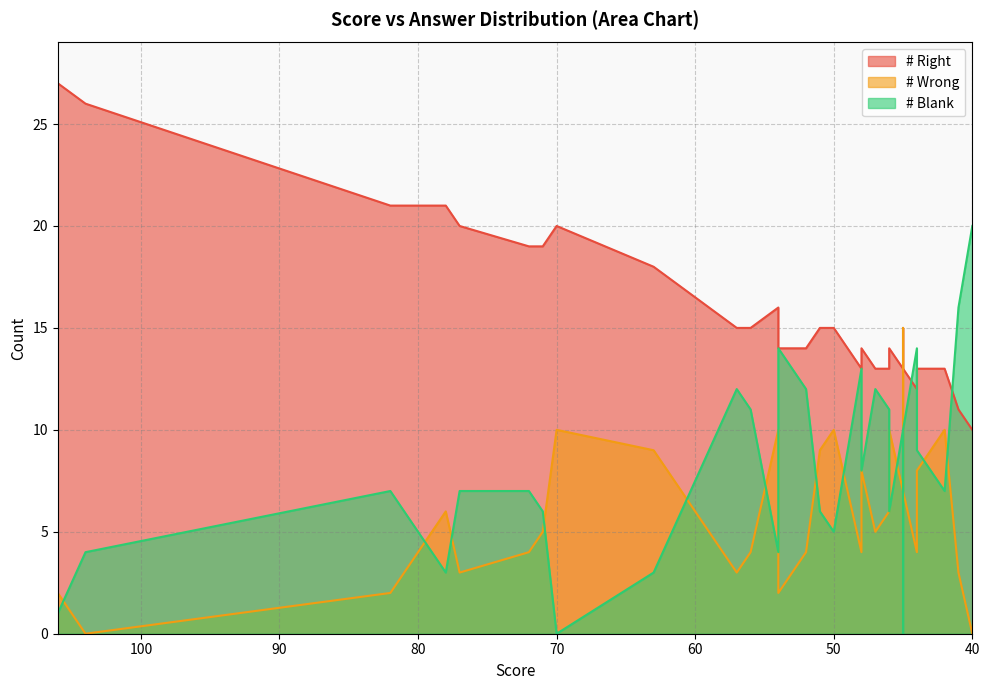

Rank the categories by # Blank value from highest to lowest.

40, 41, 54, 44, 53, 53, 48, 57, 52, 47, 56, 56, 46, 45, 45, 49, 49, 49, 44, 48, 48, 48, 43, 82, 77, 72, 42, 71, 61, 51, 51, 46, 50, 104, 54, 78, 63, 106, 70, 45